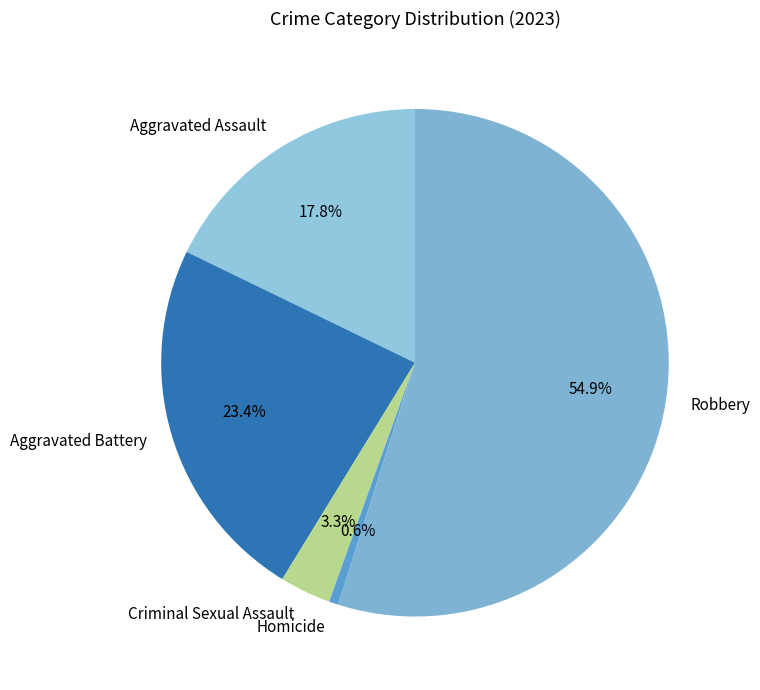

Does Aggravated Assault account for over 50% of the chart?

No